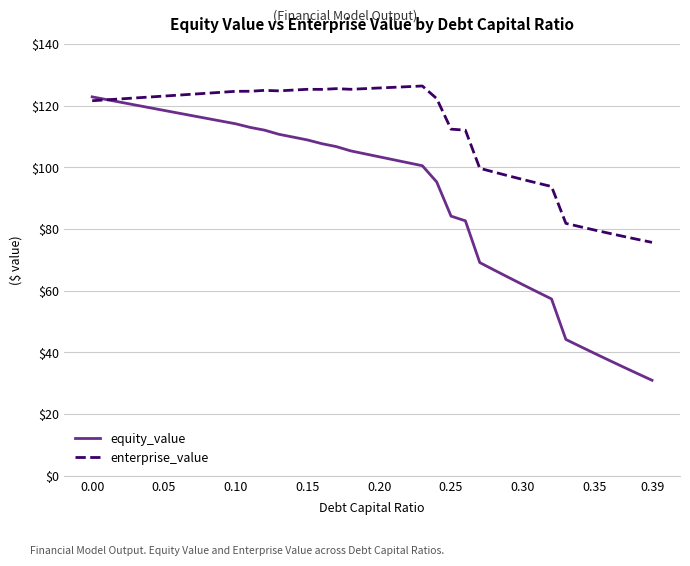

Which series has the widest spread of values?

equity_value